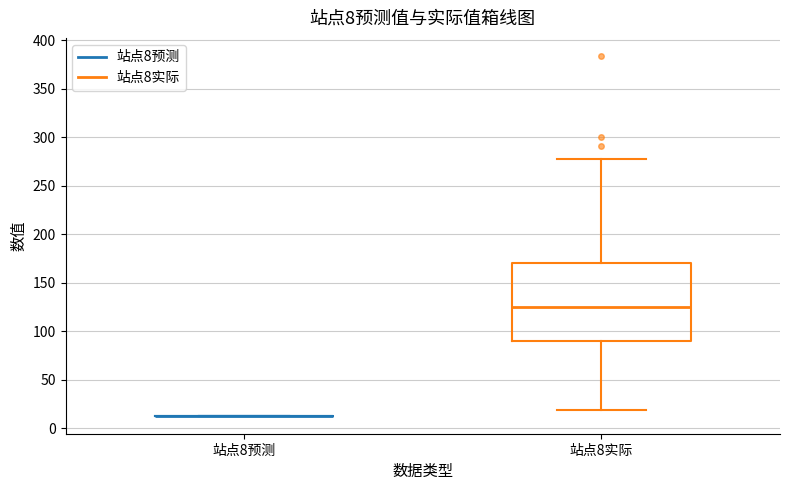

Which box is the tallest, from its lower edge to its upper edge?

站点8实际